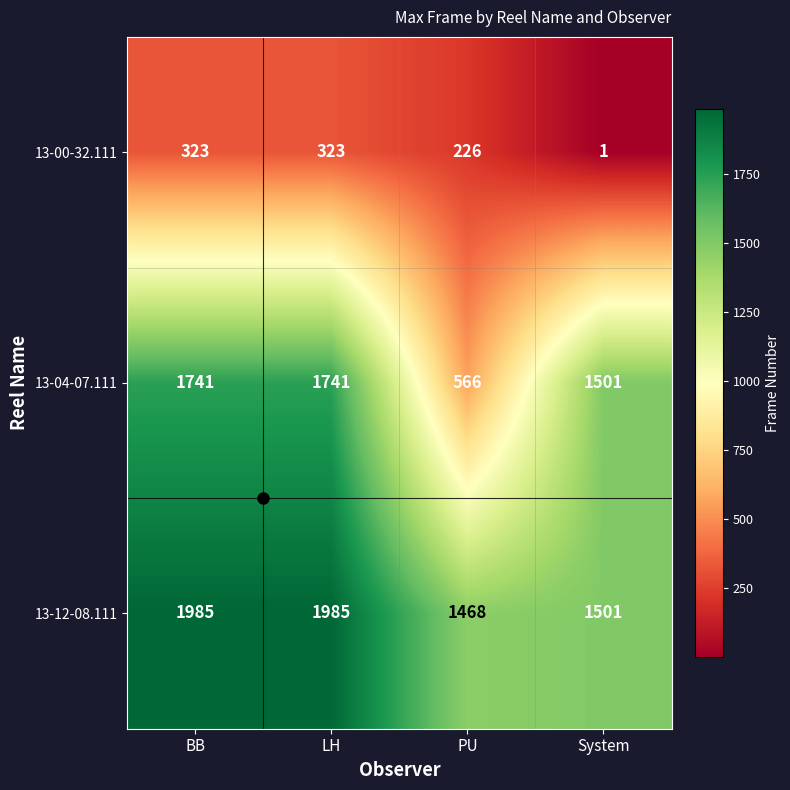

What is the average value of the 13-12-08.111 series?

1735